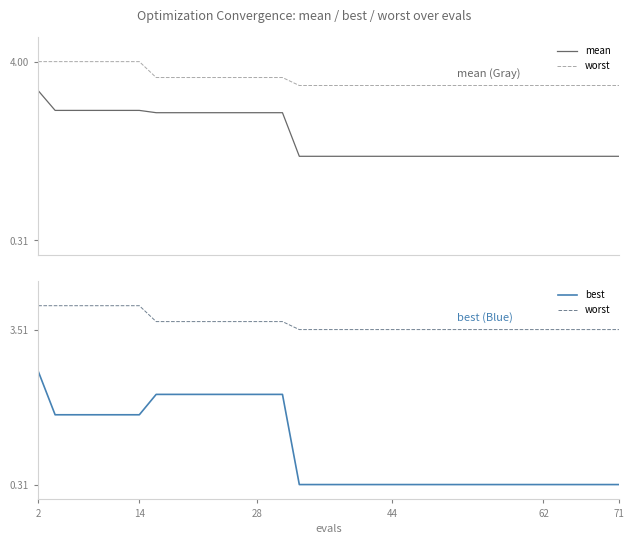

At how many categories does at least one series exceed 3?

40